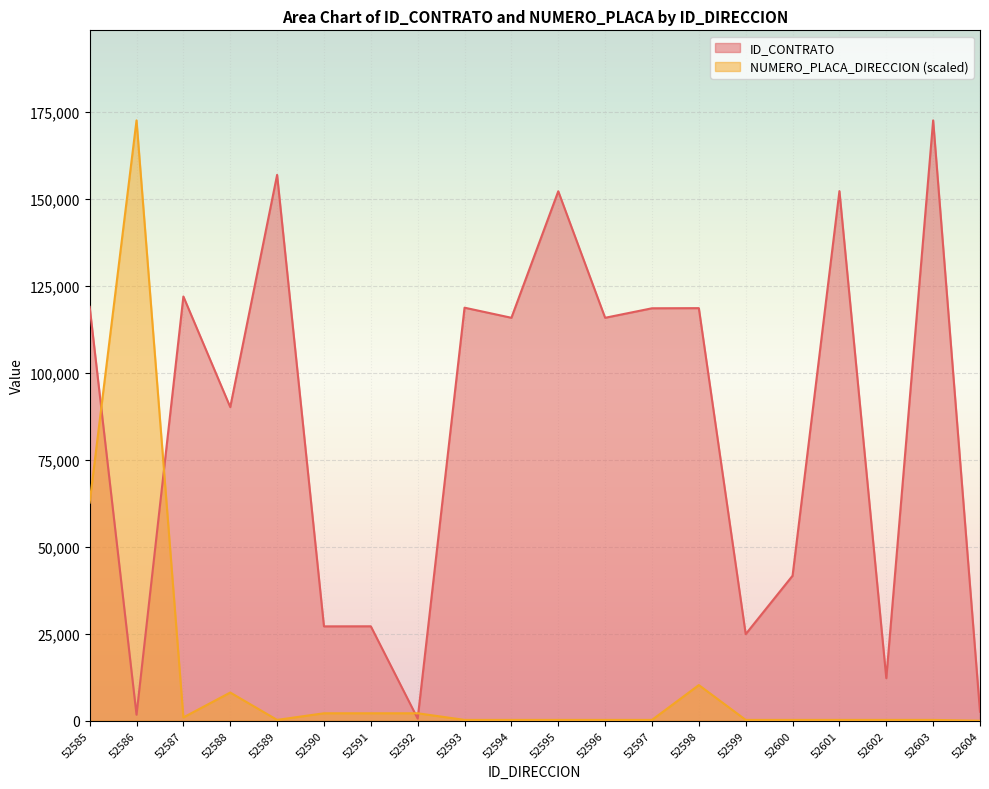

What are all the series names shown in the legend?

ID_CONTRATO, NUMERO_PLACA_DIRECCION (scaled)